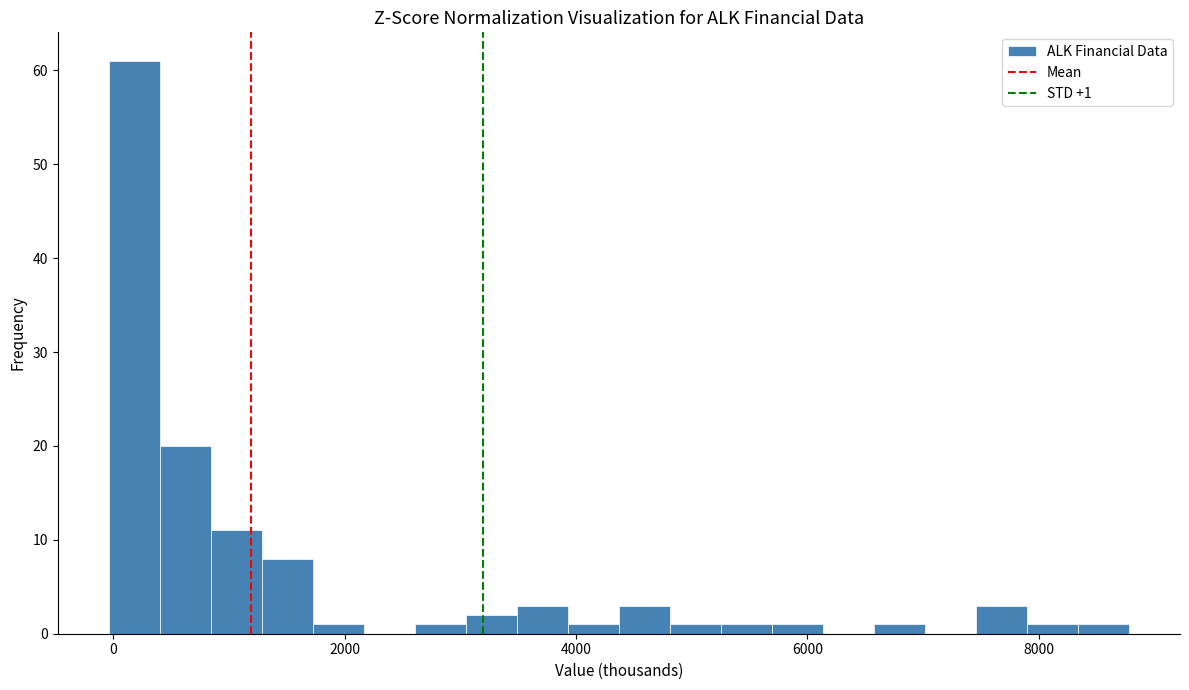

Around what value on the x-axis is the tallest bar? Give the approximate position of its centre, as read against the axis.

200